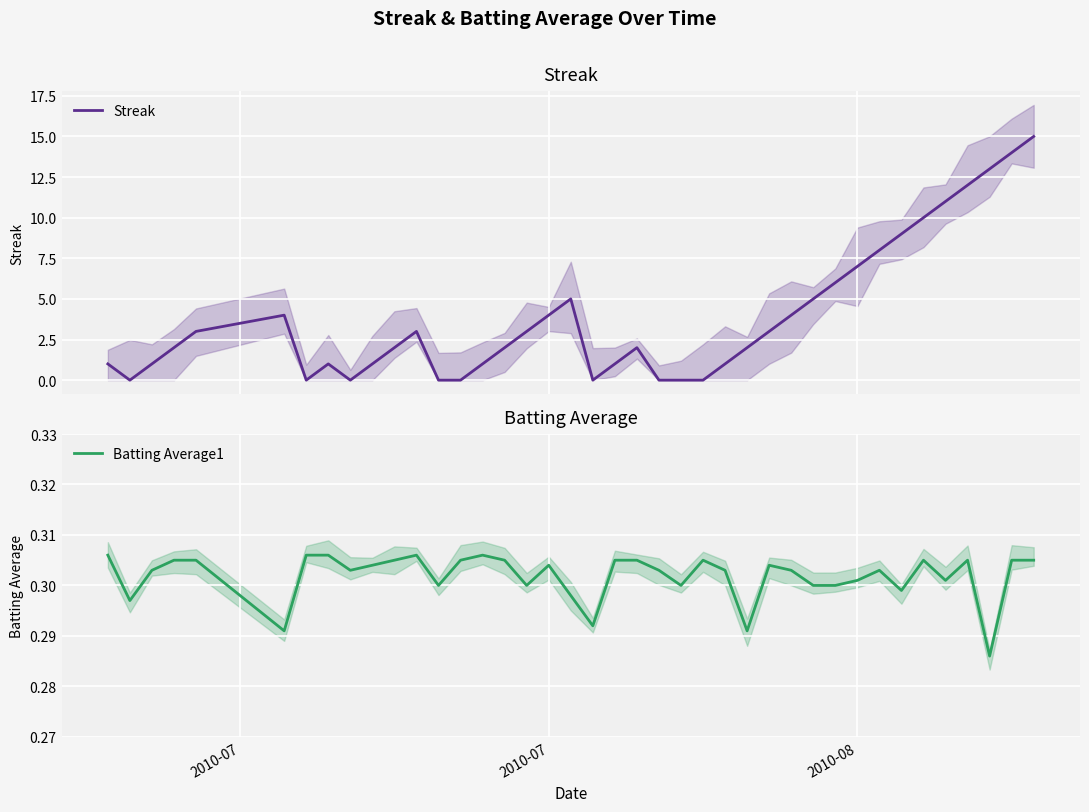

How many distinct data groups are displayed?

2